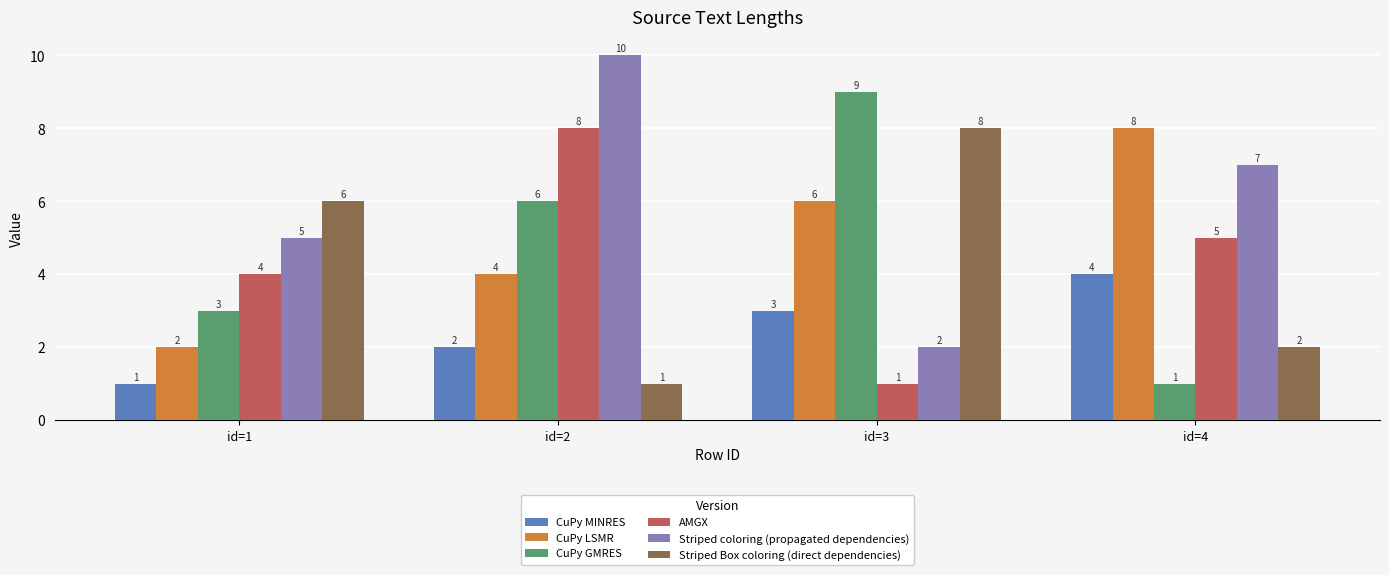

How many bars are there in total?

24